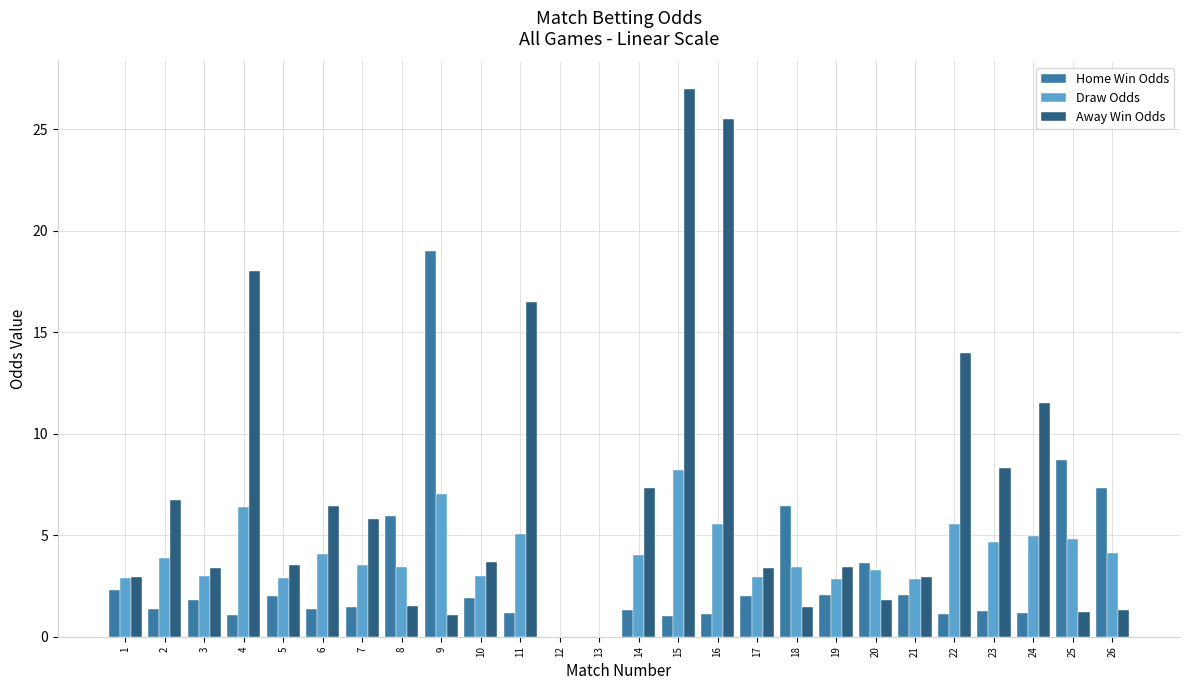

Where does the Draw Odds series first go above 3?

2